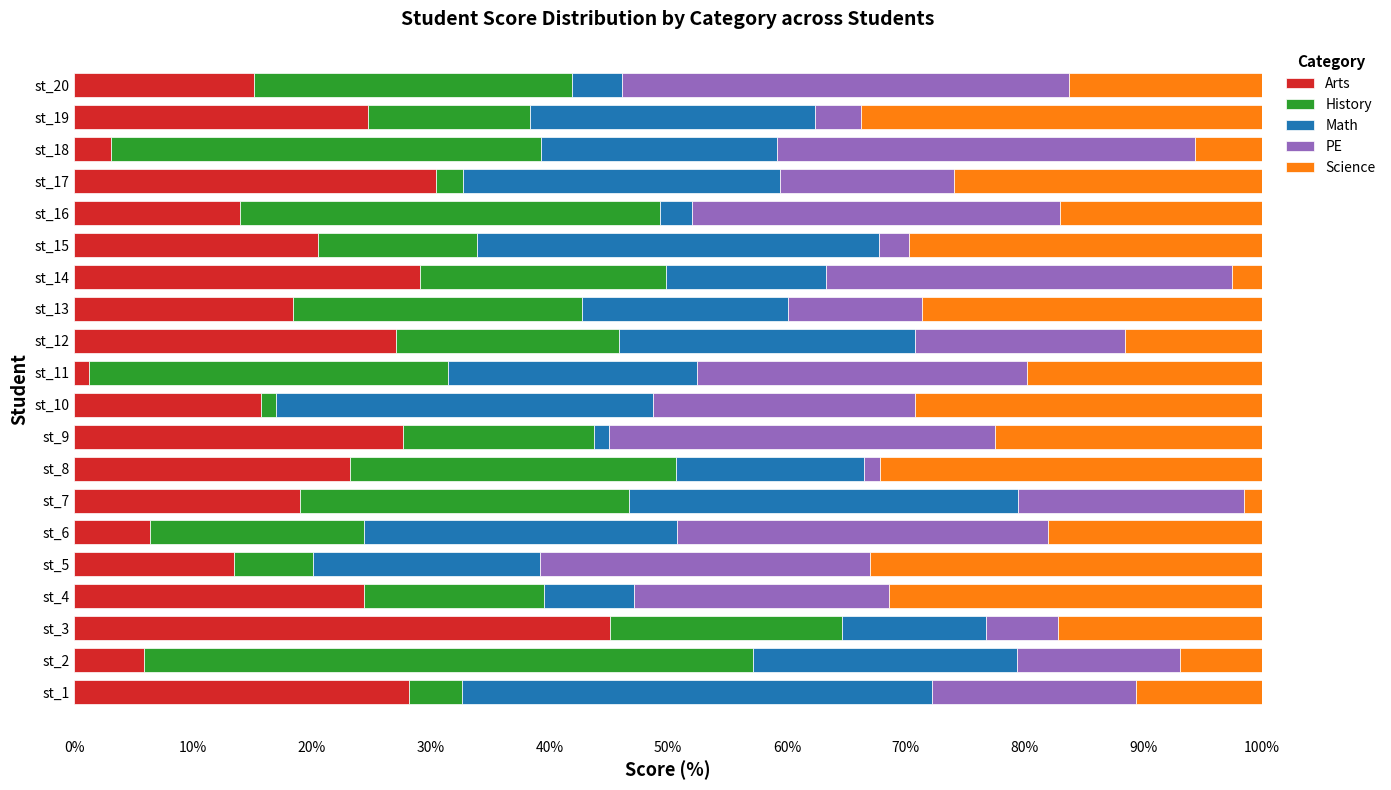

How many series are shown in this chart?

5